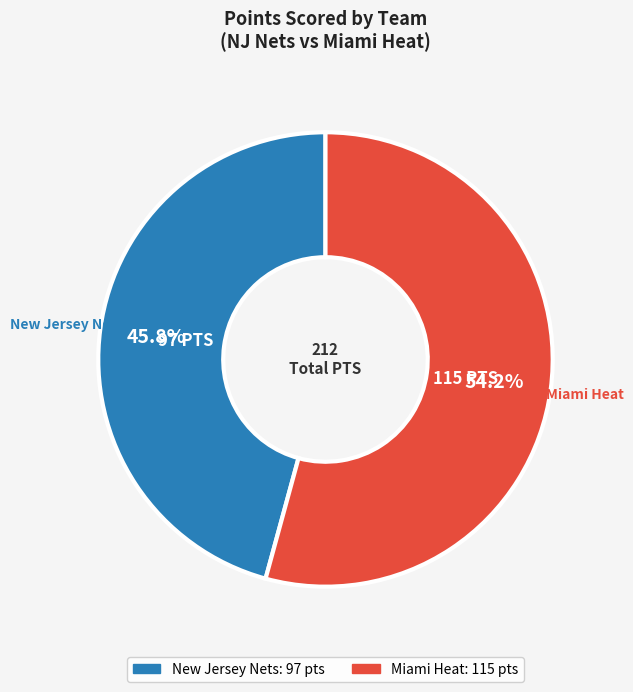

Is there a majority slice in this chart?

Yes